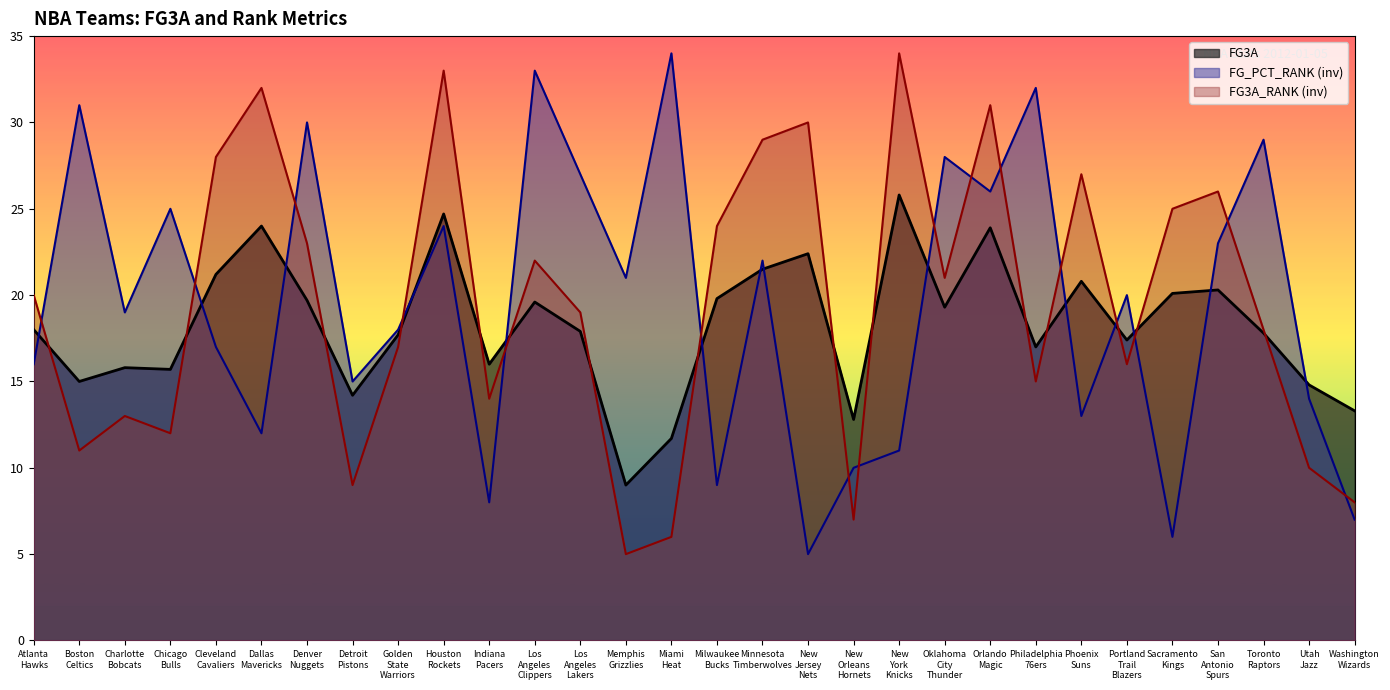

After their last crossing, which series has the higher values: FG_PCT_RANK or FG3A?

FG3A